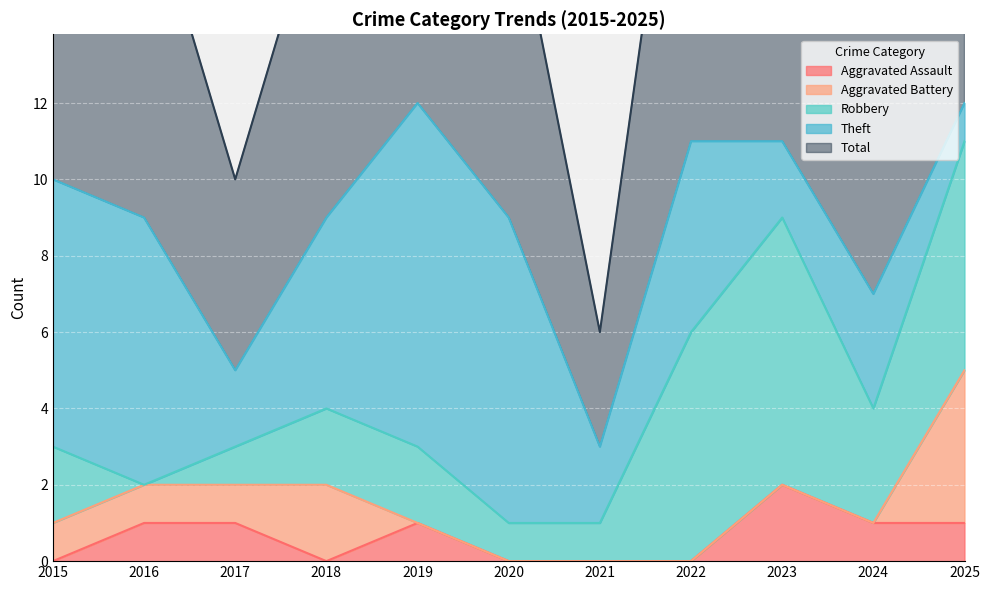

What is the sum of all Aggravated Battery values?

9